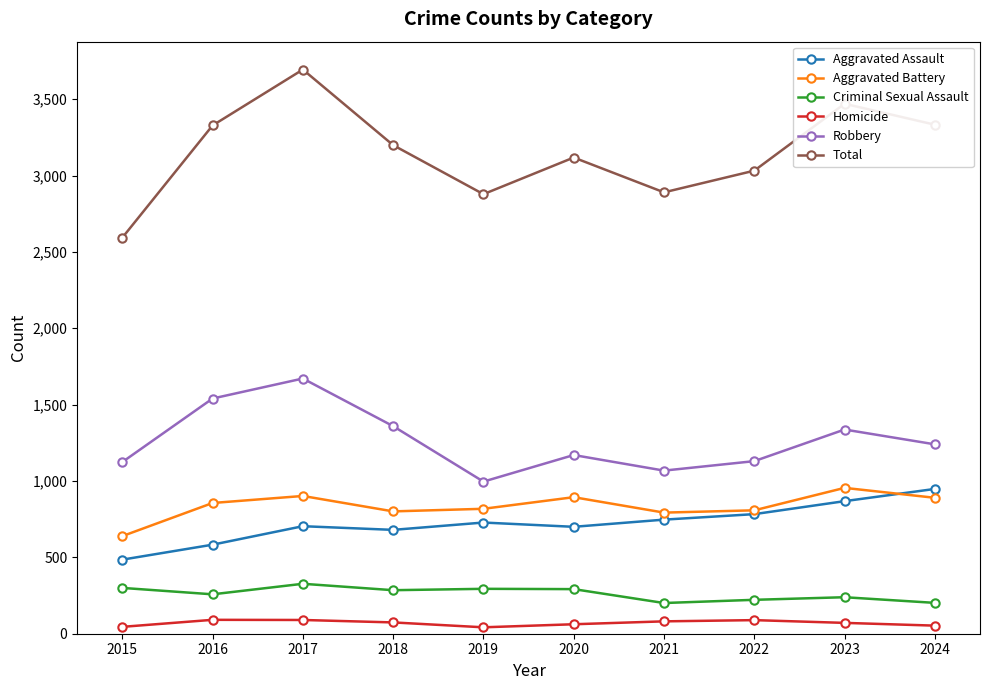

True or false: Homicide and Aggravated Assault cross at least once.

False